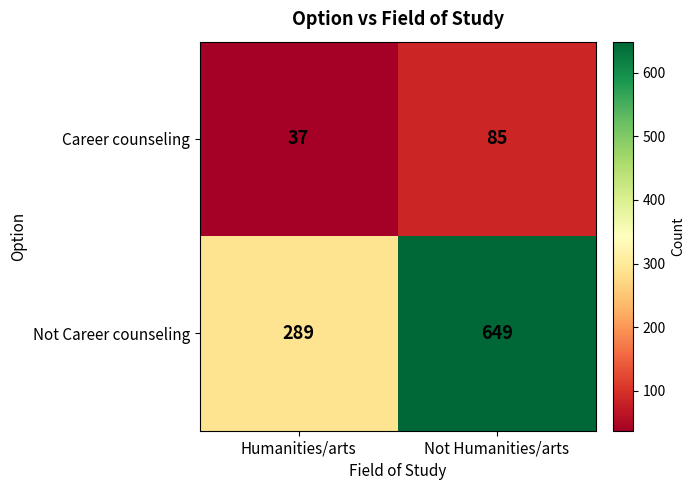

Which series changed the most between Humanities/arts and Not Humanities/arts?

Not Career counseling